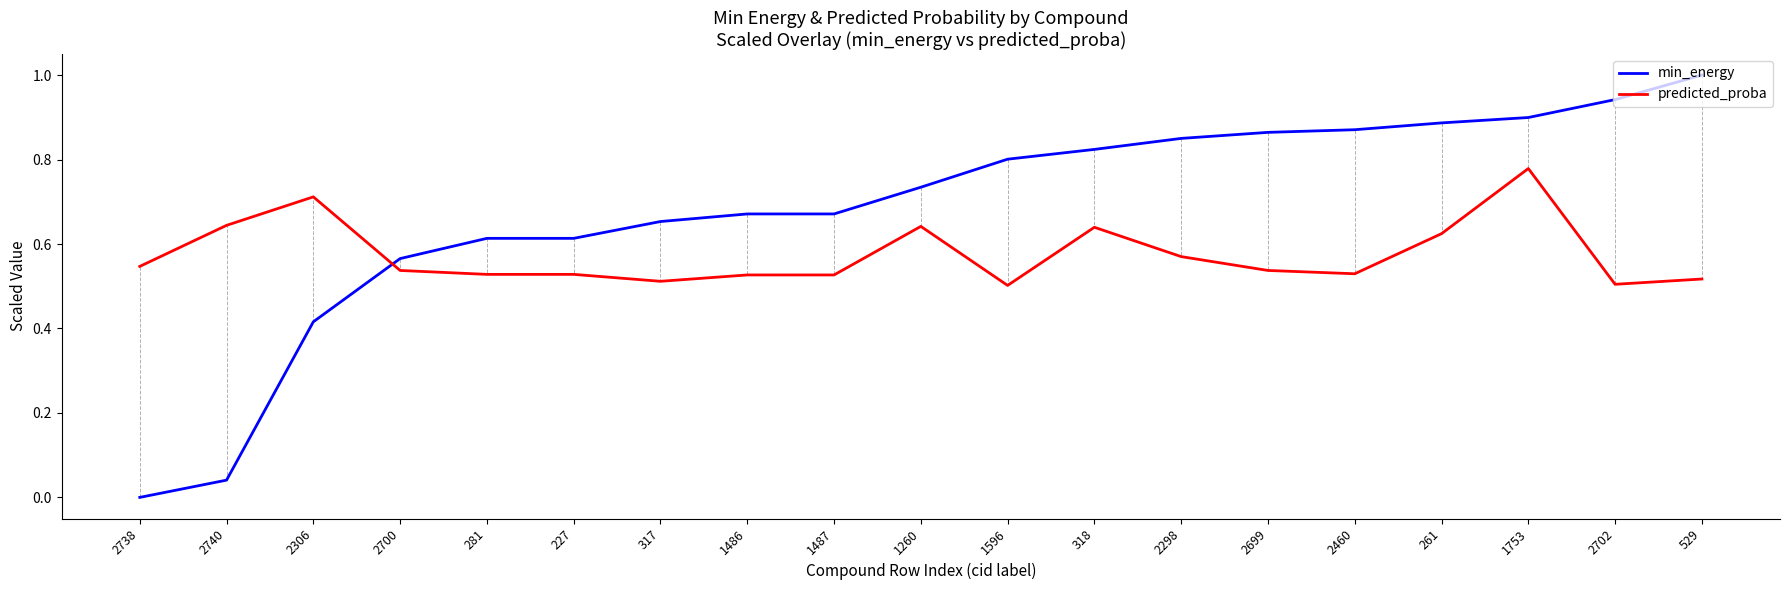

True or false: predicted_proba and min_energy intersect in this chart.

True